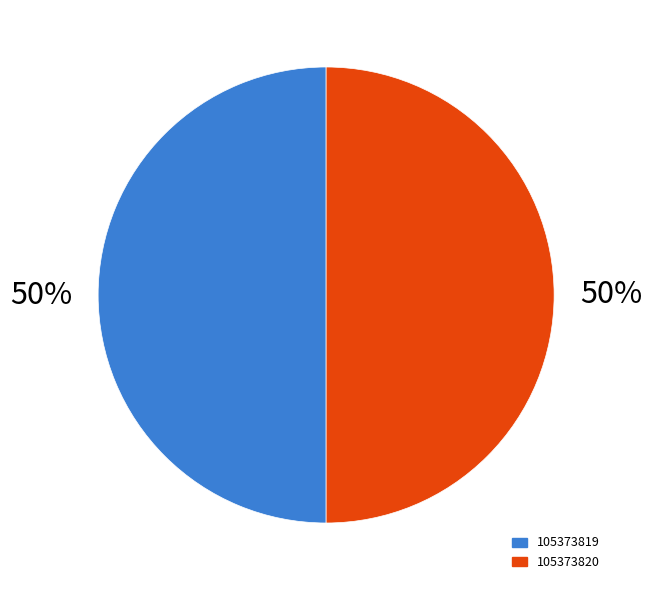

Count the number of slices in the pie.

2